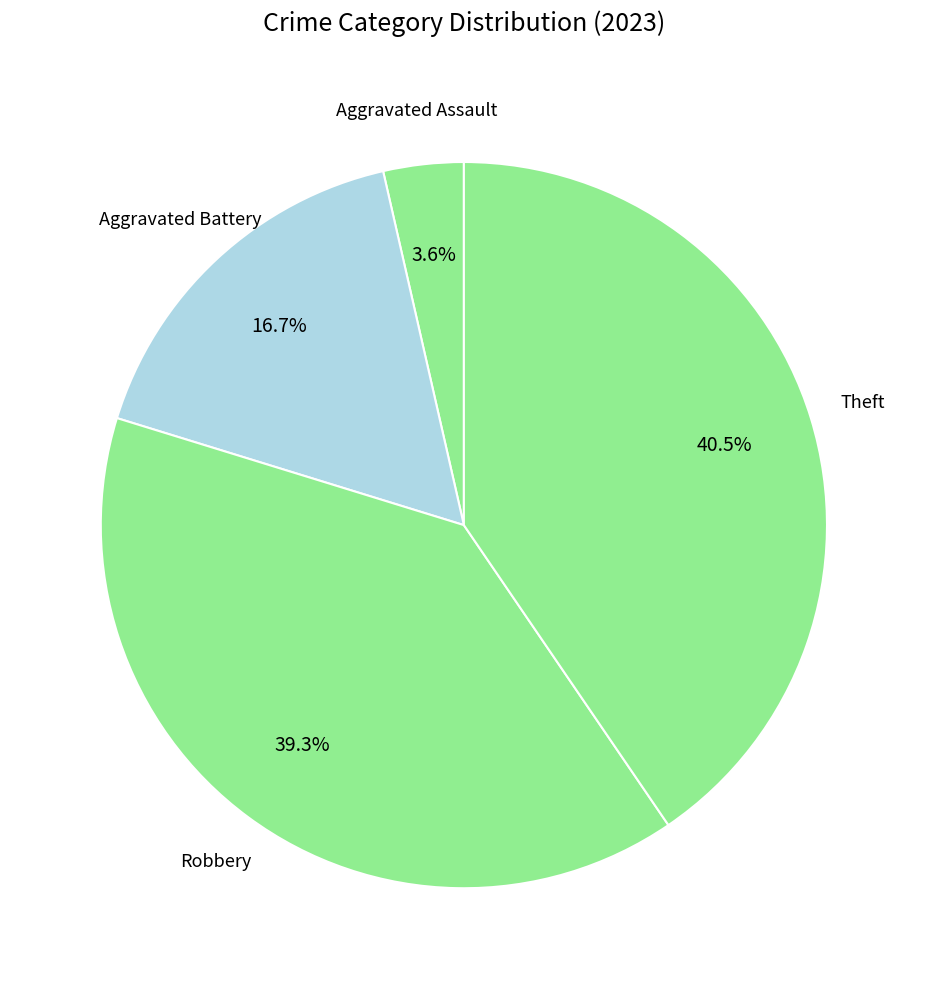

How many slices are in this pie chart?

4